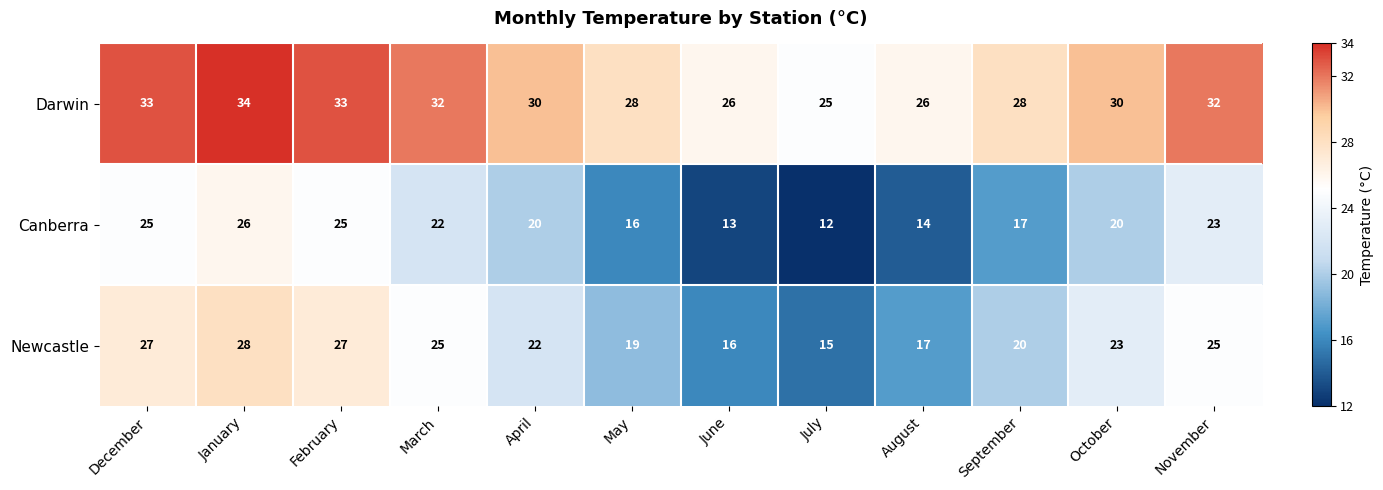

At which category does the chart reach its peak across all series?

January